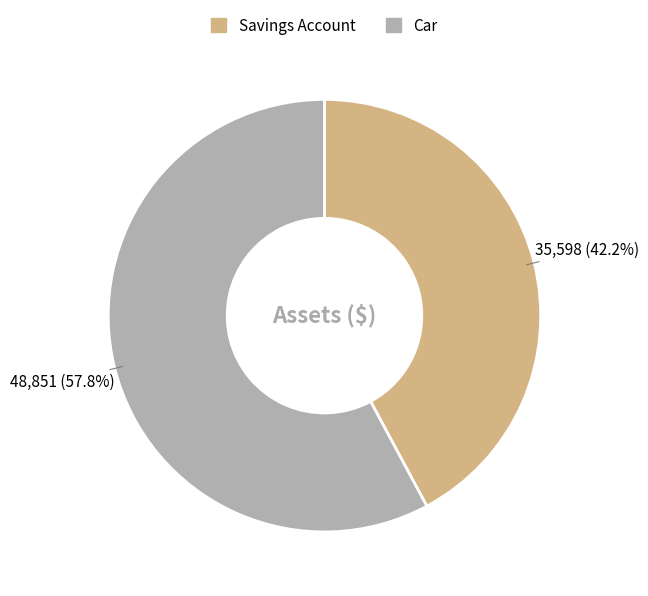

Does Car account for over 50% of the chart?

Yes